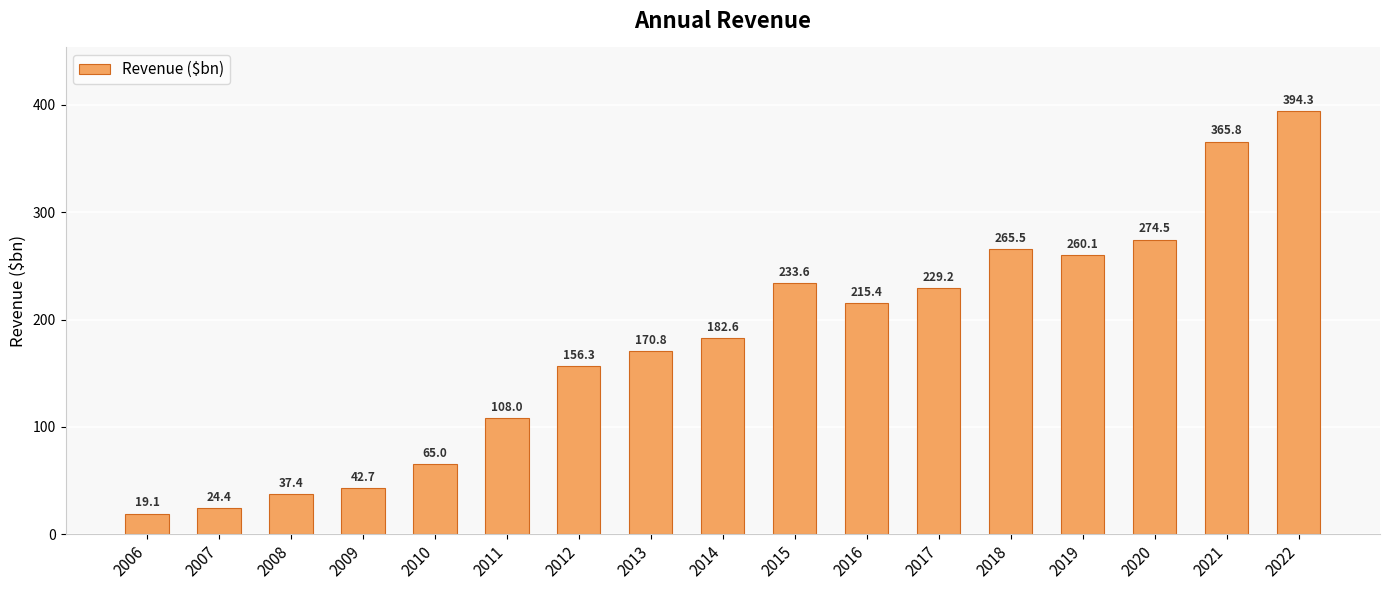

How many distinct data groups are displayed?

1